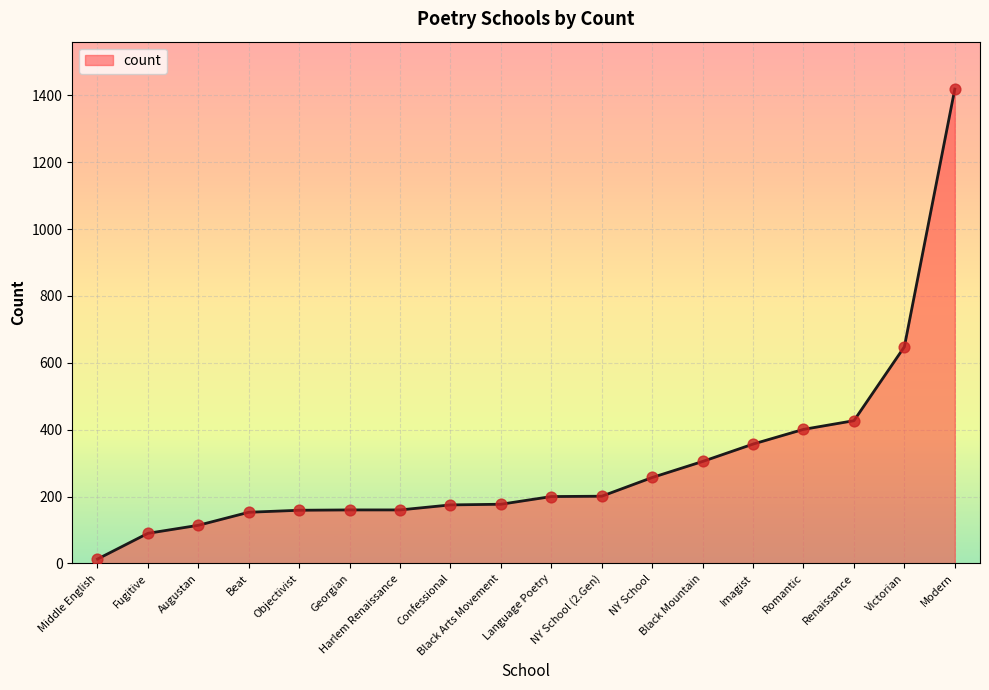

What is the change in value from Augustan to Black Mountain?

+191